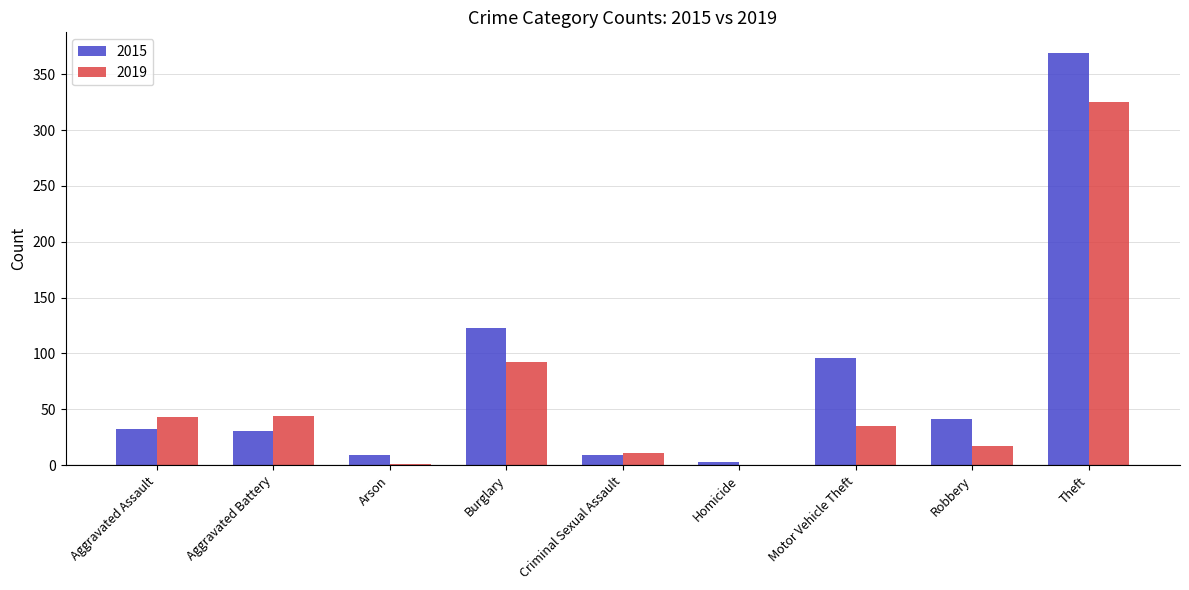

At which label is 2019 closest to 162?

Burglary